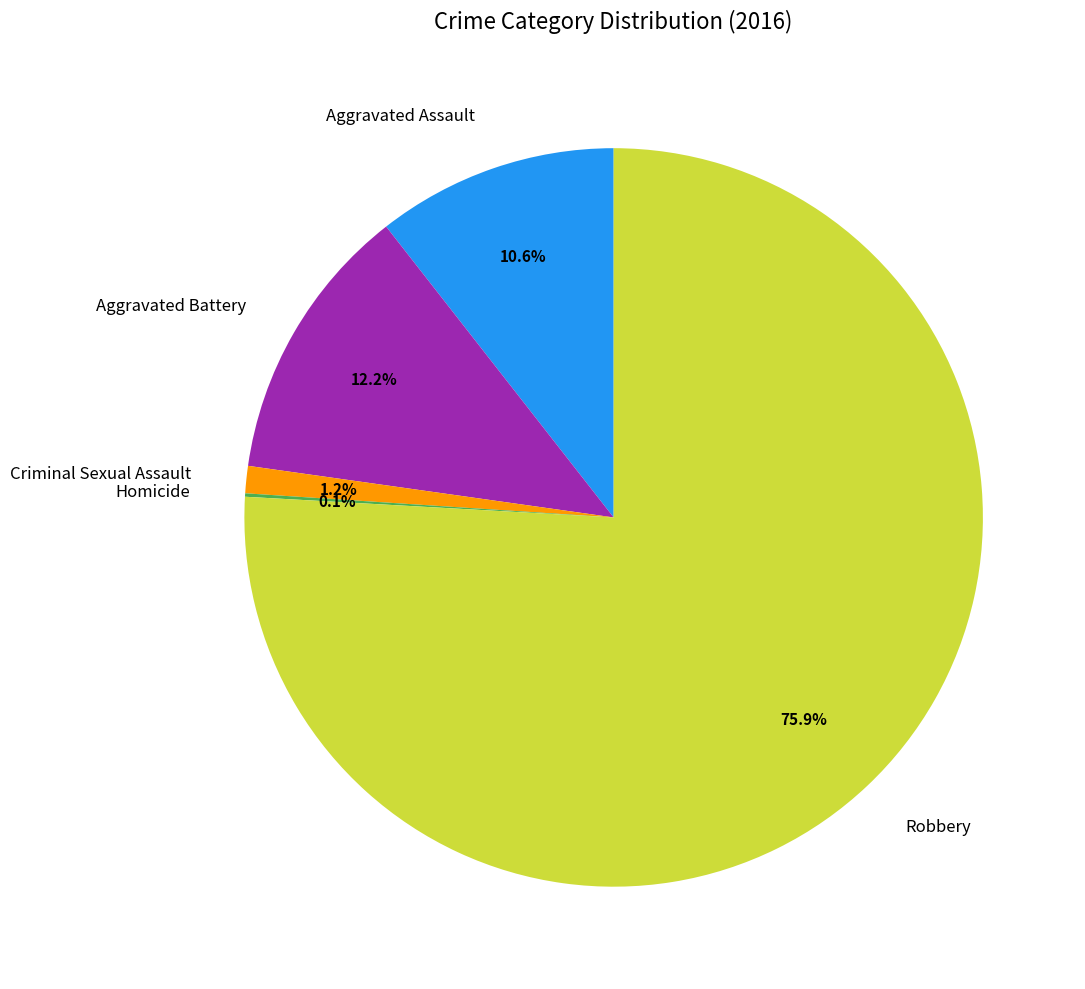

Is there any slice that represents more than half of the pie?

Yes